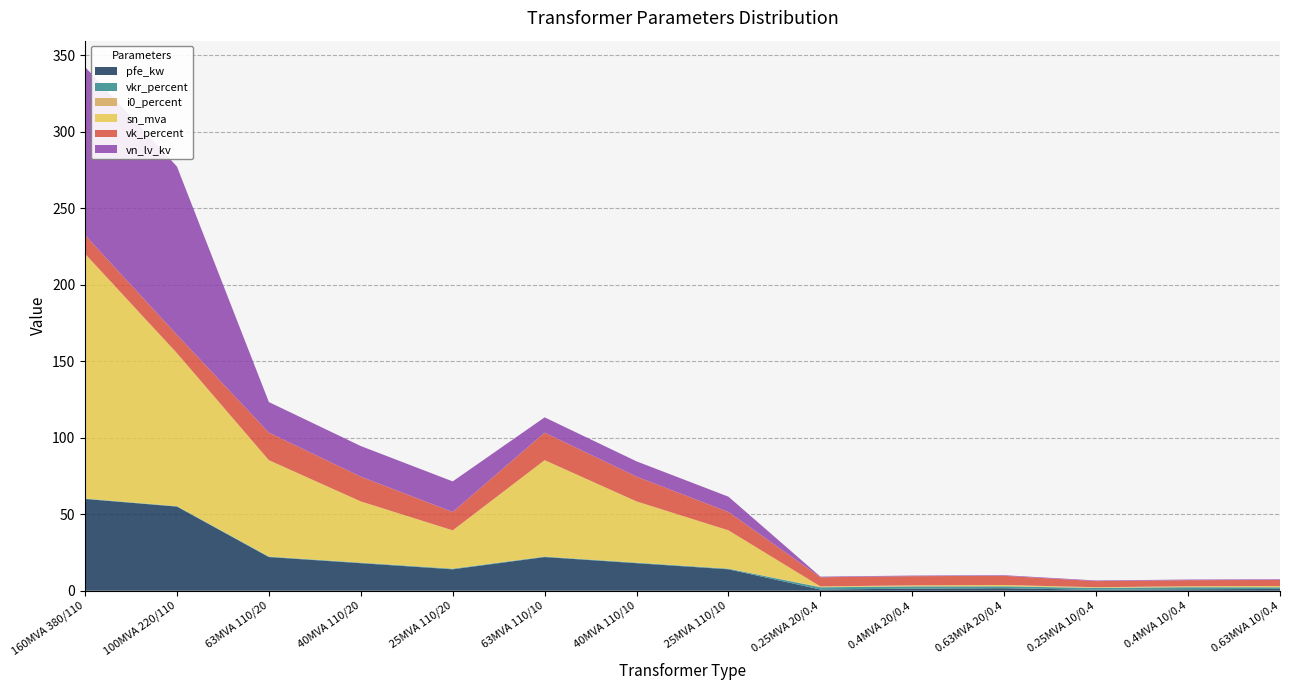

Reading left to right, transcribe all the data shown in this chart.

pfe_kw: 60.0	55.0	22.0	18.0	14.0	22.0	18.0	14.0	0.8	1.4	1.6	0.6	0.9	1.2
vkr_percent: 0.2	0.3	0.3	0.3	0.4	0.3	0.3	0.4	1.4	1.4	1.2	1.2	1.3	1.1
i0_percent: 0.1	0.1	0.0	0.1	0.1	0.0	0.1	0.1	0.3	0.3	0.3	0.2	0.2	0.2
sn_mva: 160.0	100.0	63.0	40.0	25.0	63.0	40.0	25.0	0.2	0.4	0.6	0.2	0.4	0.6
vk_percent: 12.2	12.0	18.0	16.2	12.0	18.0	16.2	12.0	6.0	6.0	6.0	4.0	4.0	4.0
vn_lv_kv: 110.0	110.0	20.0	20.0	20.0	10.0	10.0	10.0	0.4	0.4	0.4	0.4	0.4	0.4